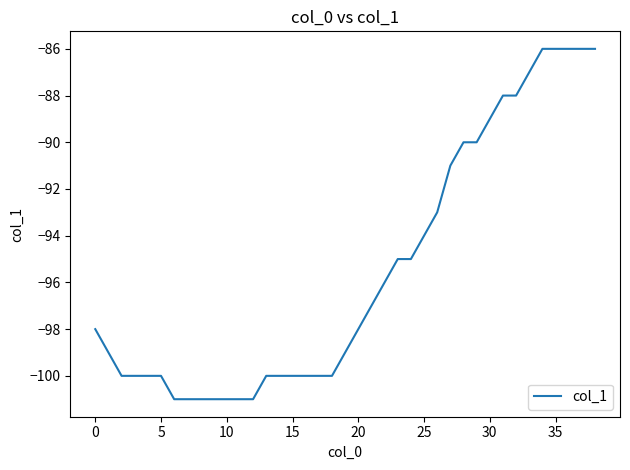

What is the maximum value shown in the chart?

-86